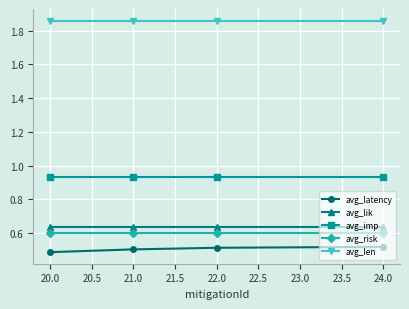

True or false: avg_risk and avg_imp cross at least once.

False